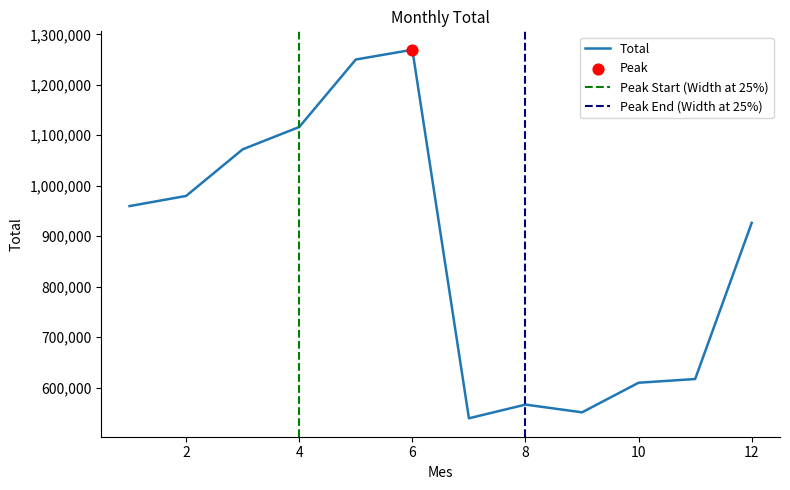

What is the change in value from 4 to 12?

-189865.0